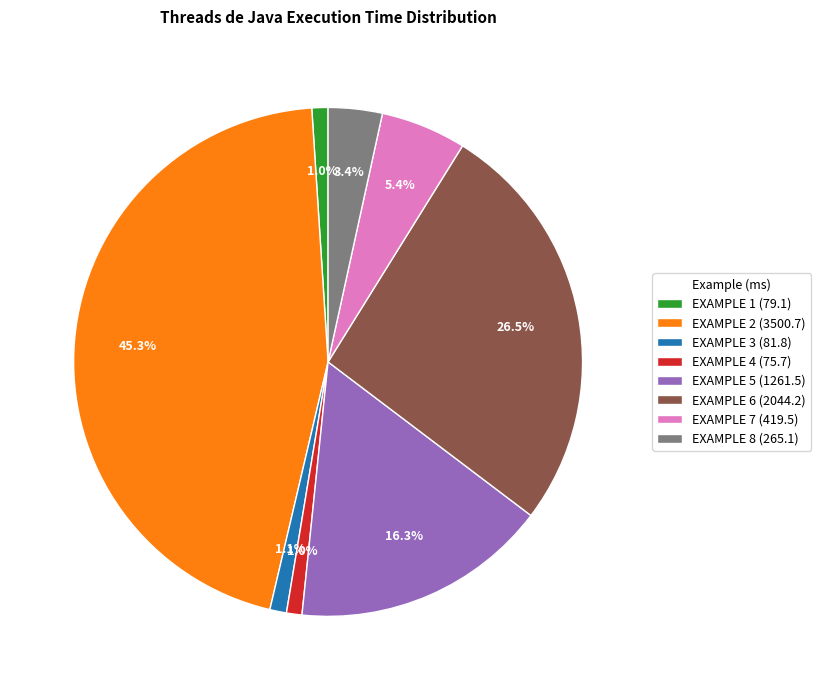

True or false: EXAMPLE 1 accounts for 12% of the total.

False